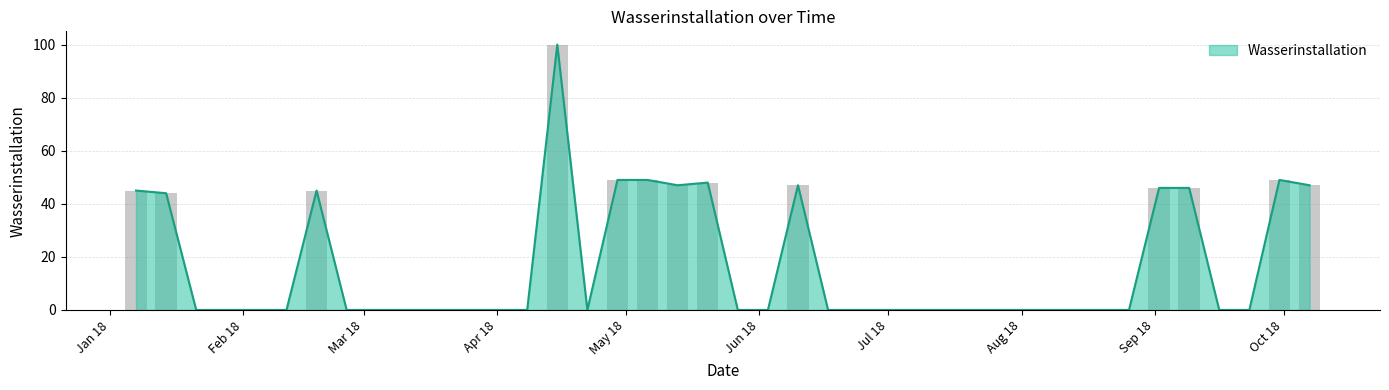

What is the highest value of the Wasserinstallation series?

100